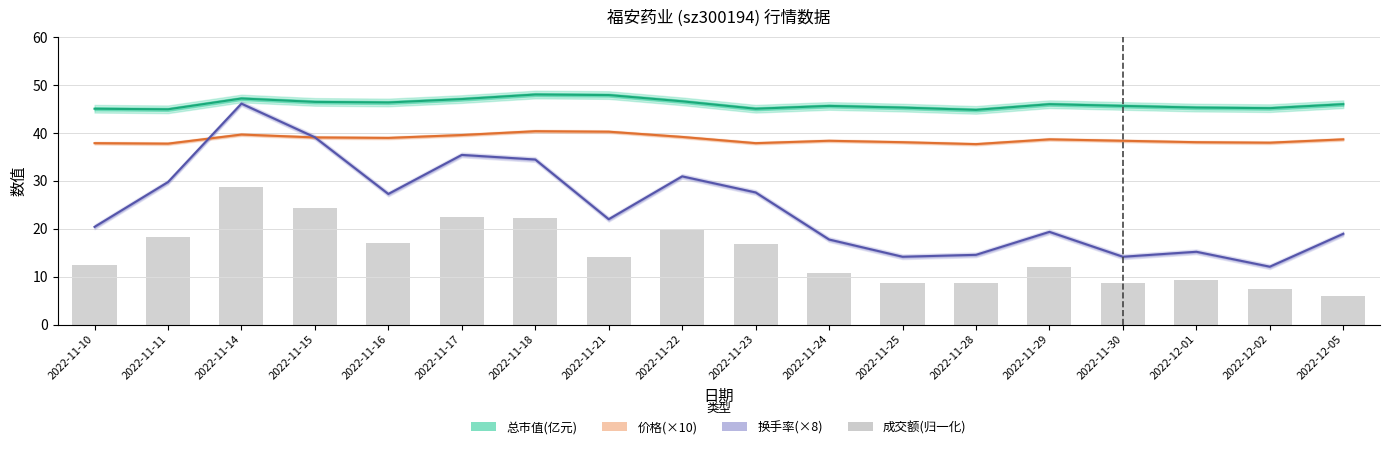

What is the change in value from 2022-11-14 to 2022-11-30?

-20.1